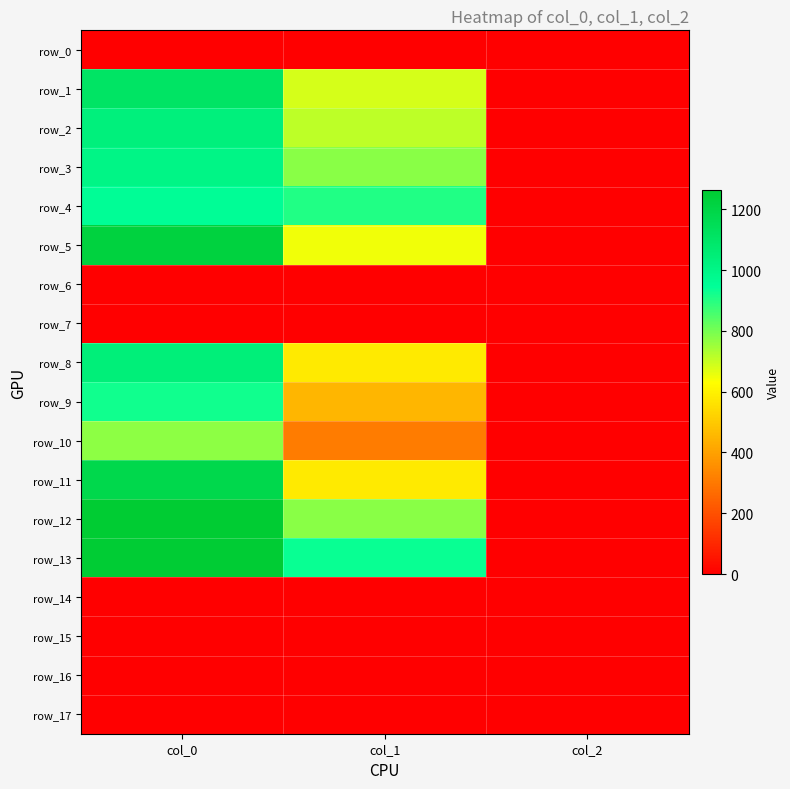

Which series has the widest spread of values?

row_12